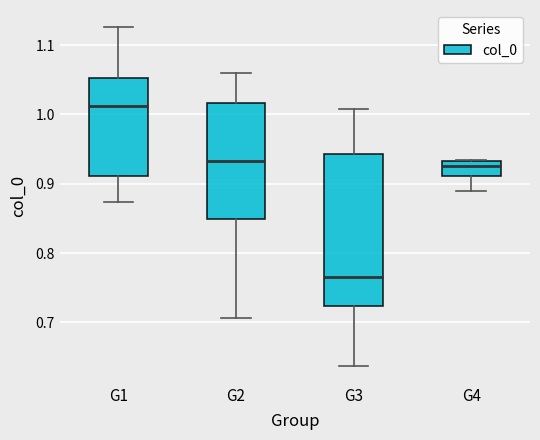

Which box is the tallest, from its lower edge to its upper edge?

G3